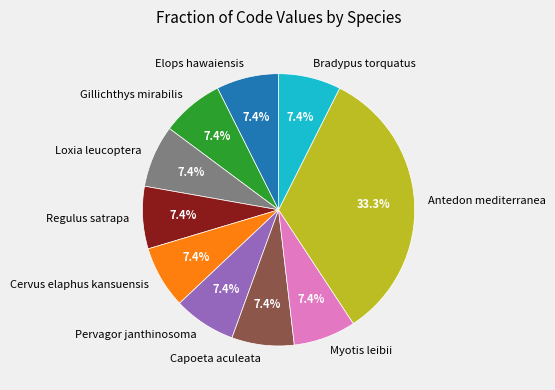

Combined, do Capoeta aculeata and Loxia leucoptera account for over 50%?

No